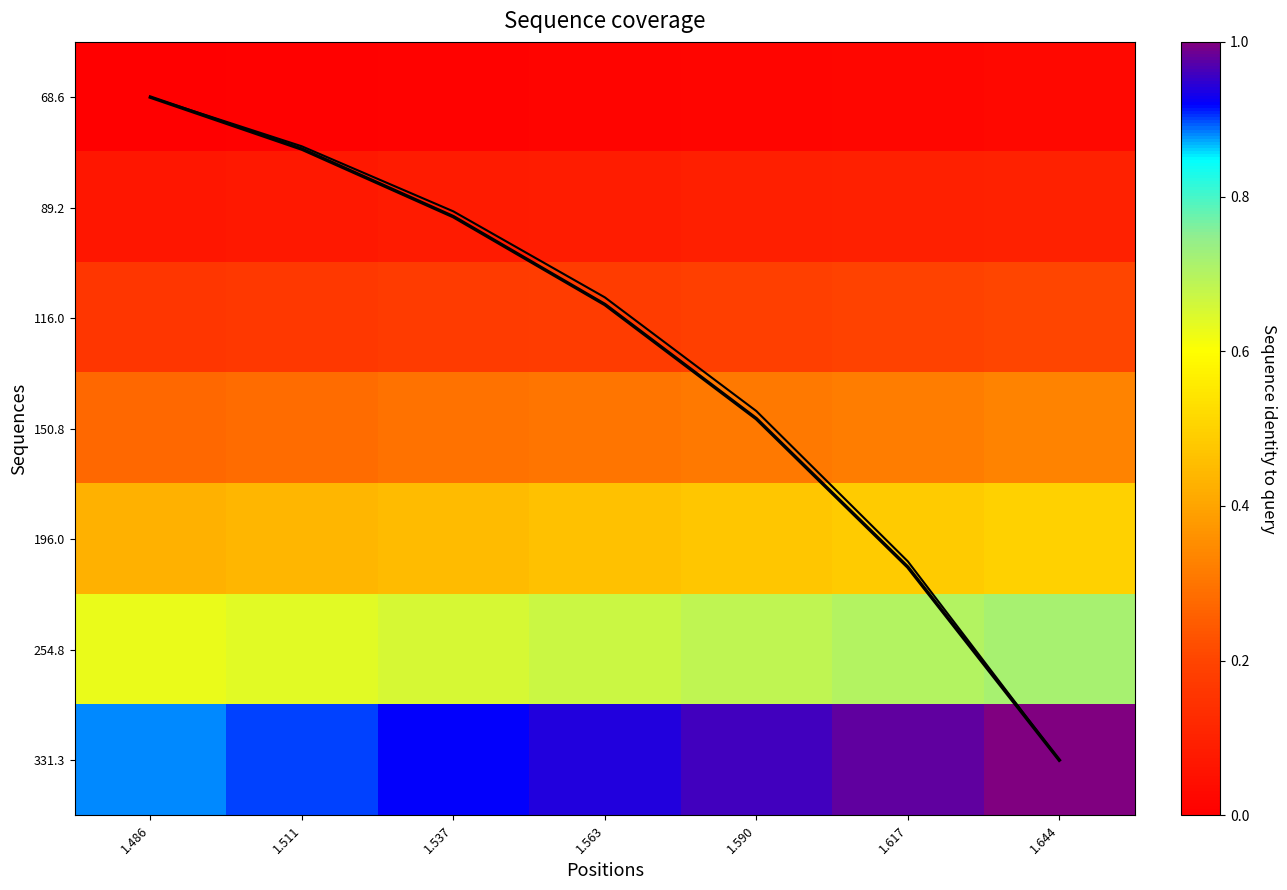

What is the total value across all series at 1.511?

3.0